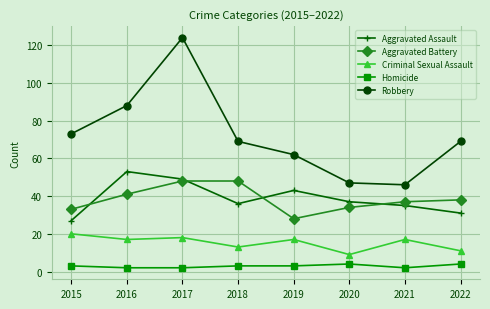

Which category has the highest value in the Criminal Sexual Assault series?

2015